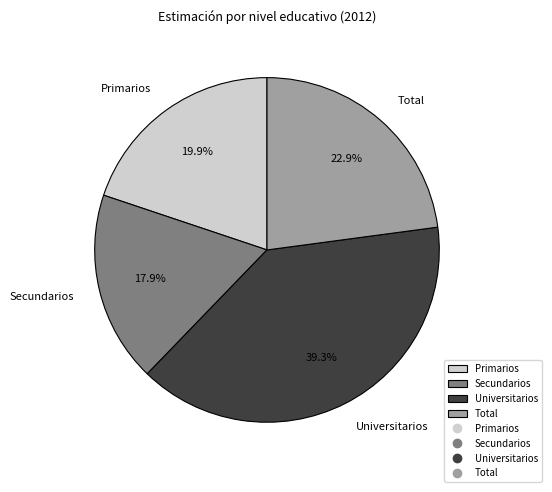

What is the total percentage of Secundarios and Primarios?

37.8%